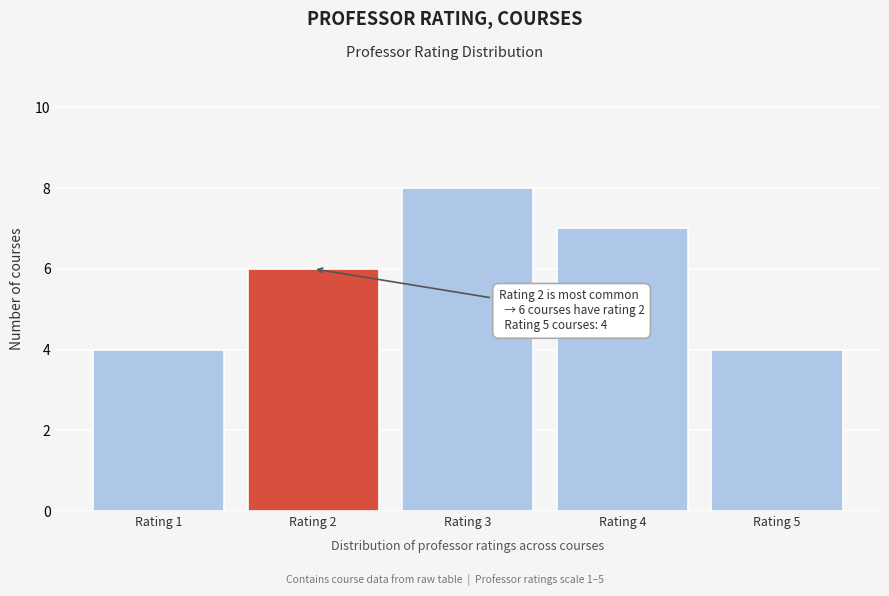

Reading left to right, transcribe all the data shown in this chart.

4	6	8	7	4